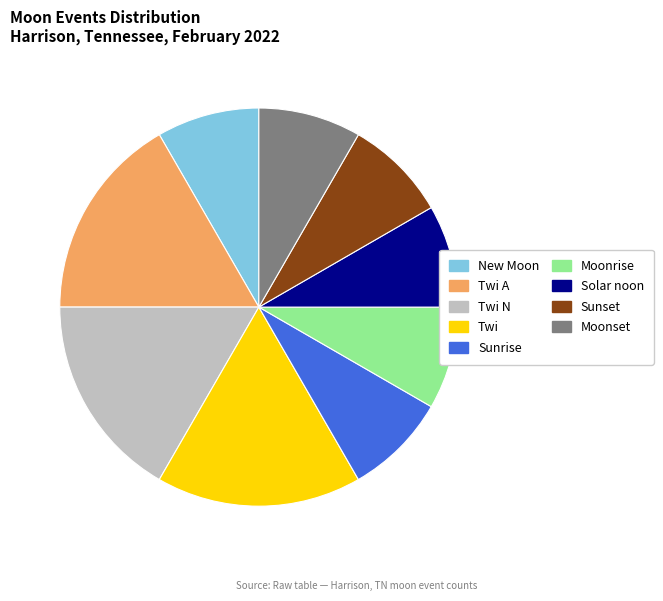

Is there any slice that represents more than half of the pie?

No